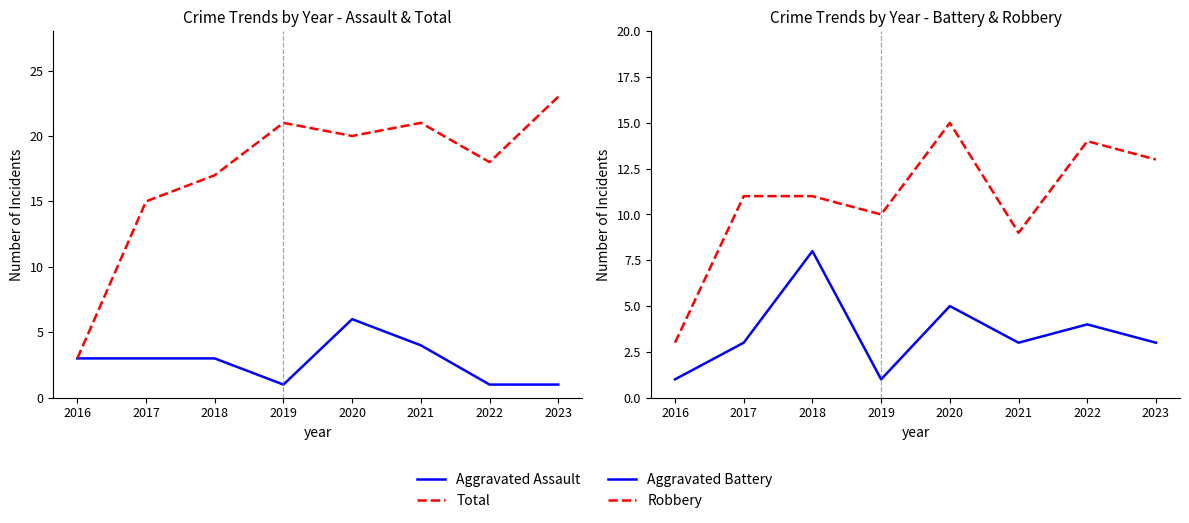

Reading right to left, extract all data points from this chart.

Aggravated Assault: 2023=1	2022=1	2021=4	2020=6	2019=1	2018=3	2017=3	2016=3
Total: 2023=23	2022=18	2021=21	2020=20	2019=21	2018=17	2017=15	2016=3
Aggravated Battery: 2023=3	2022=4	2021=3	2020=5	2019=1	2018=8	2017=3	2016=1
Robbery: 2023=13	2022=14	2021=9	2020=15	2019=10	2018=11	2017=11	2016=3